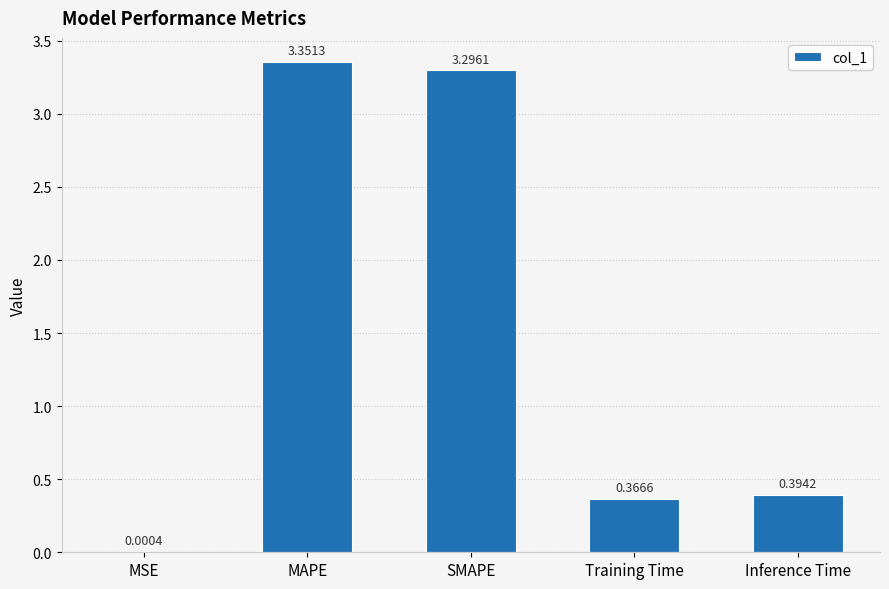

Which category has the highest value across all series?

MAPE